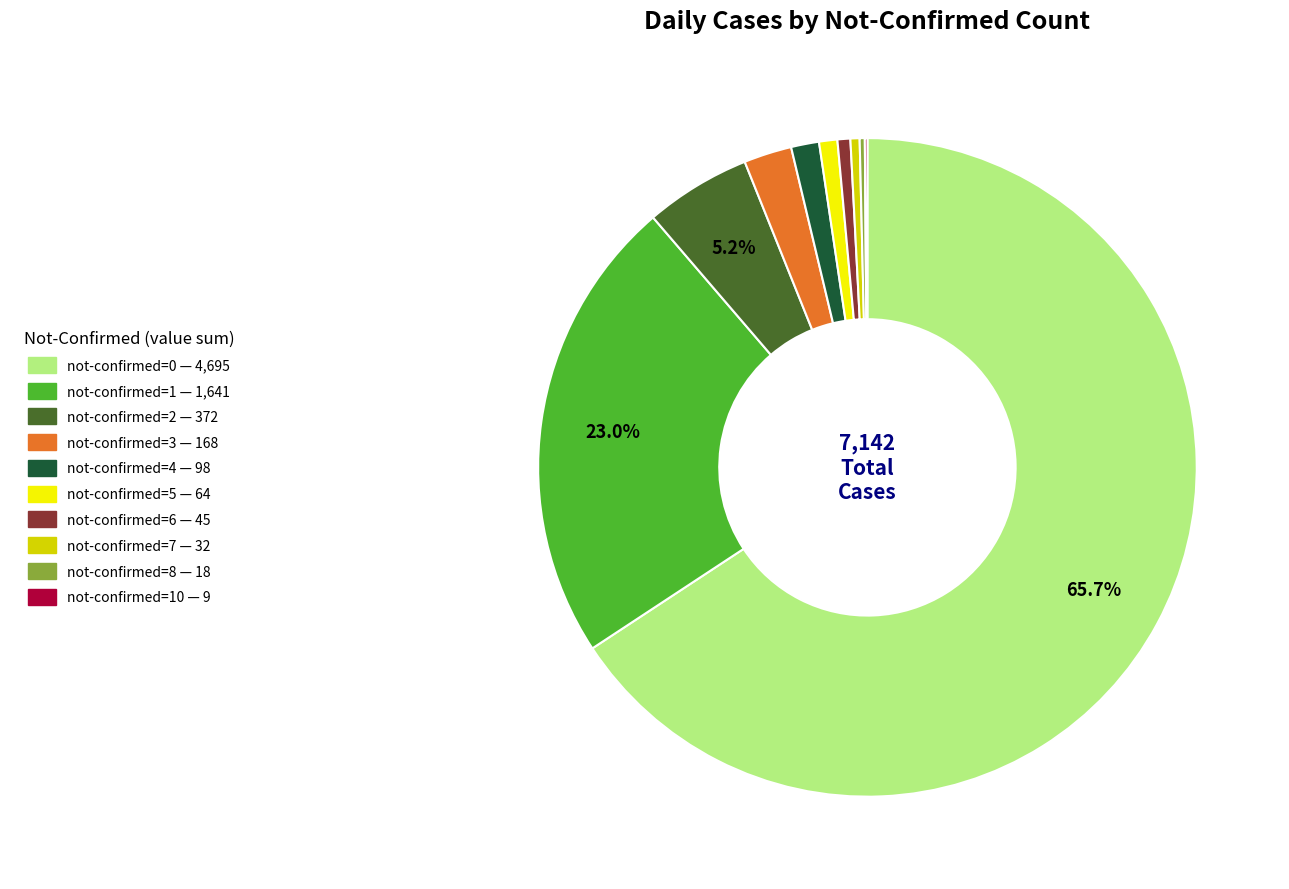

Is there any slice that represents more than half of the pie?

Yes